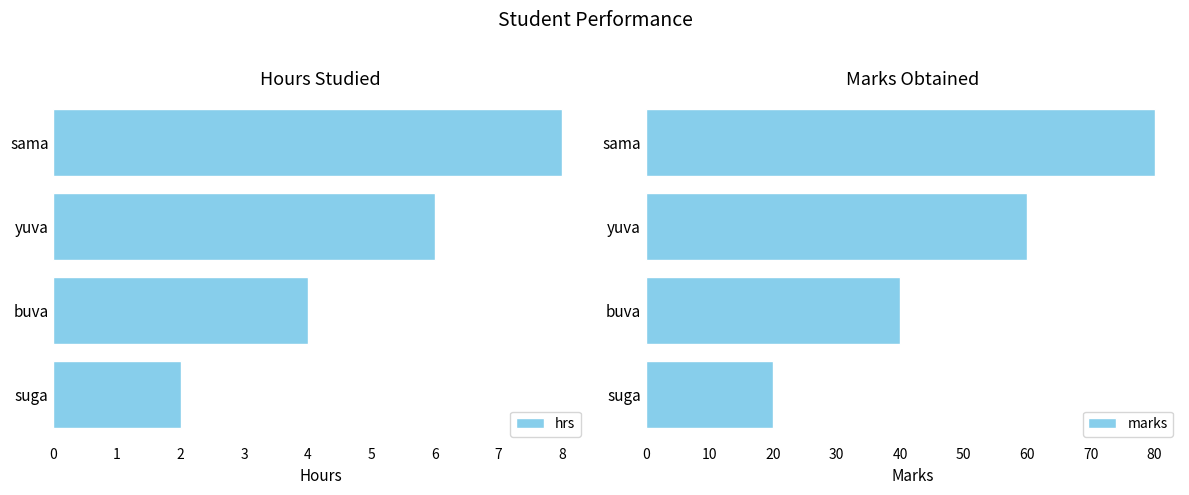

True or false: hrs has a value of 4 at buva.

True